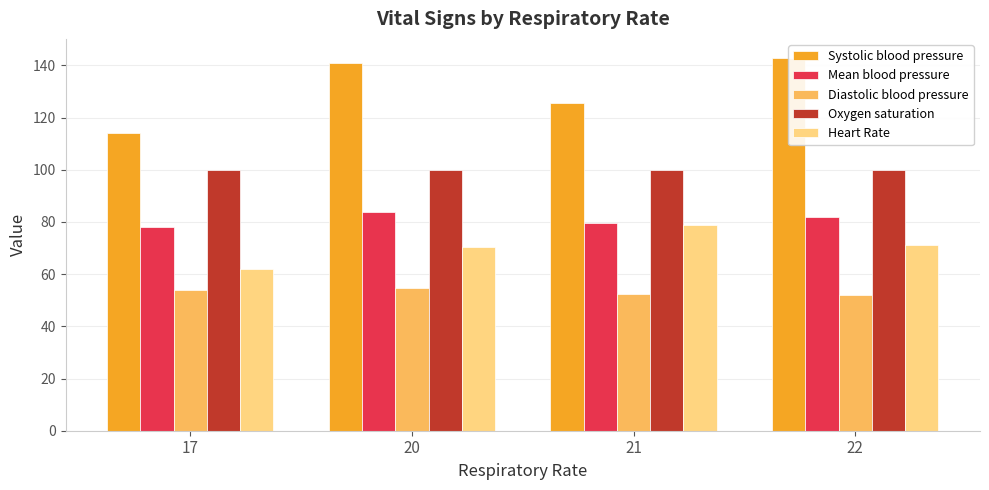

Reading left to right, what are all the values shown in this chart?

Systolic blood pressure: 114.0	140.8	125.5	143.0
Mean blood pressure: 78.0	83.6	79.5	82.0
Diastolic blood pressure: 54.0	54.6	52.5	52.0
Oxygen saturation: 100.0	100.0	100.0	100.0
Heart Rate: 62.0	70.5	79.0	71.0